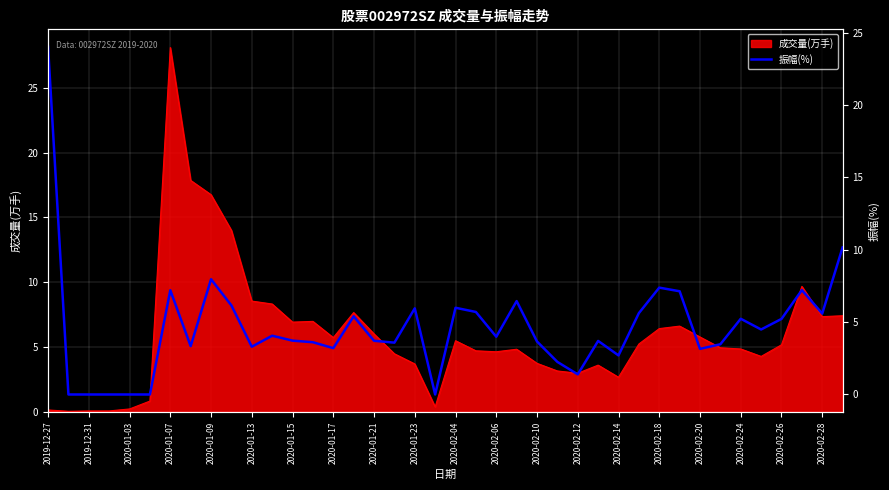

How many points are lower than both their immediate neighbors (excluding endpoints)?

11